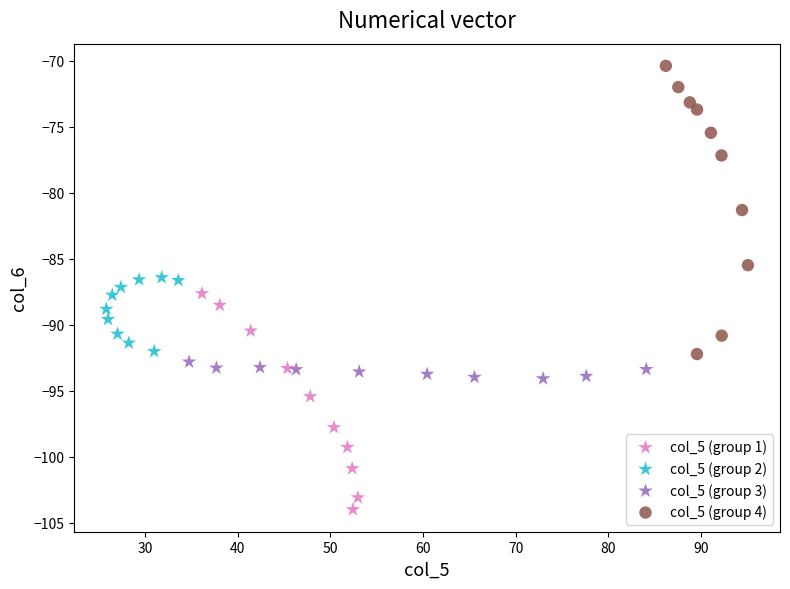

Which series reaches the minimum Y coordinate?

col_5 (group 1)